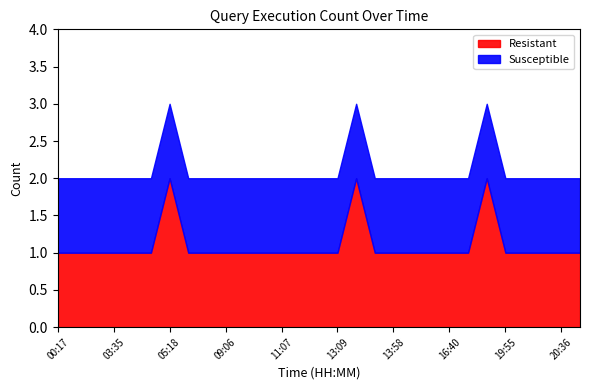

What is the label of the 17th point from the left?

13:11